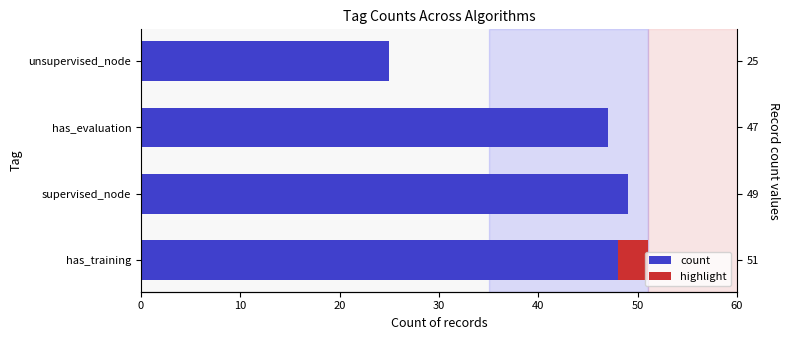

How many bars are there in total?

4